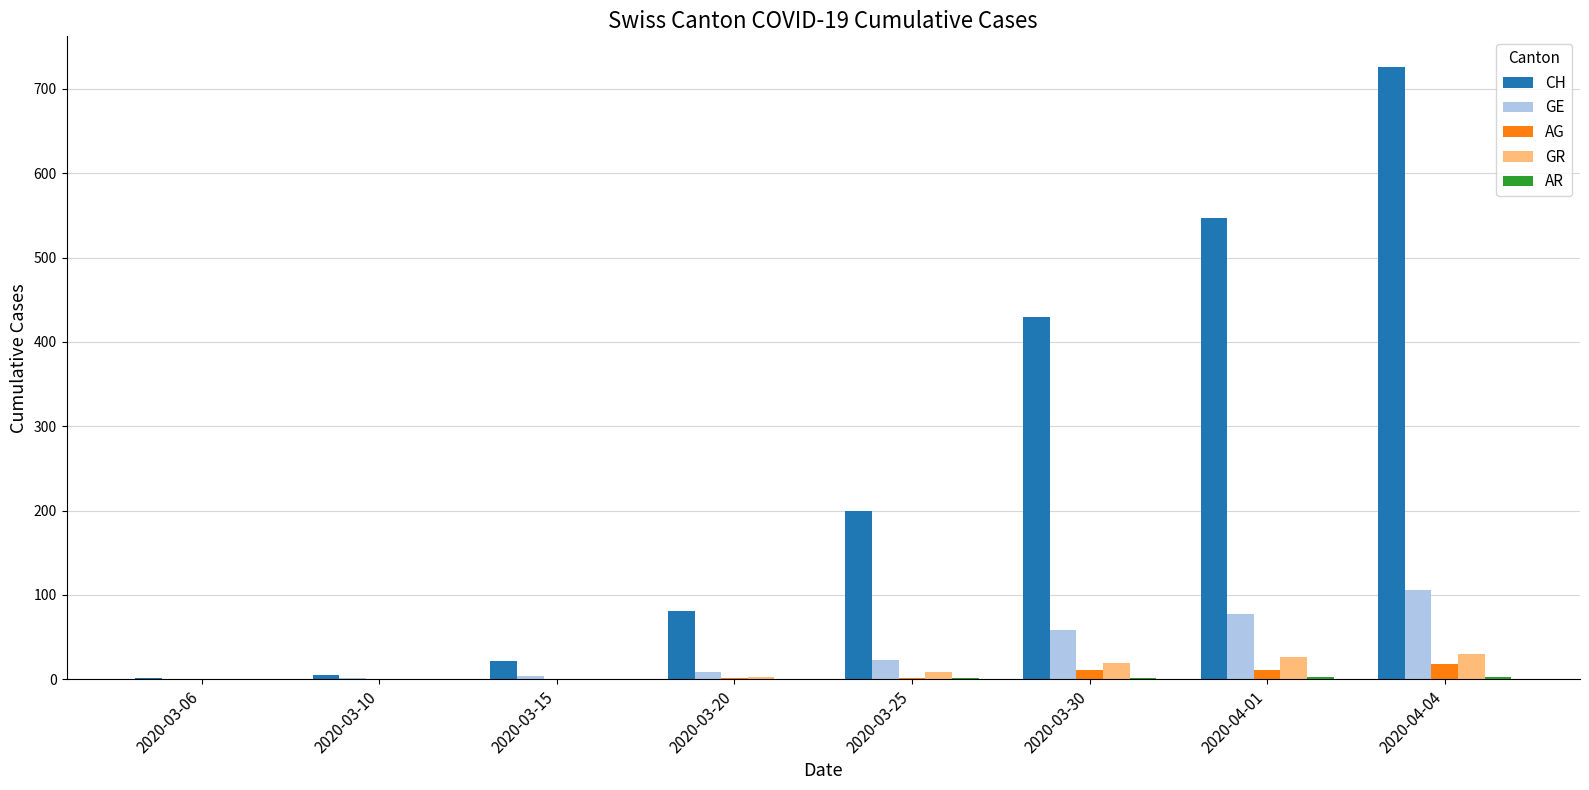

Read the CH value at 2020-04-01, to the nearest 100.

500